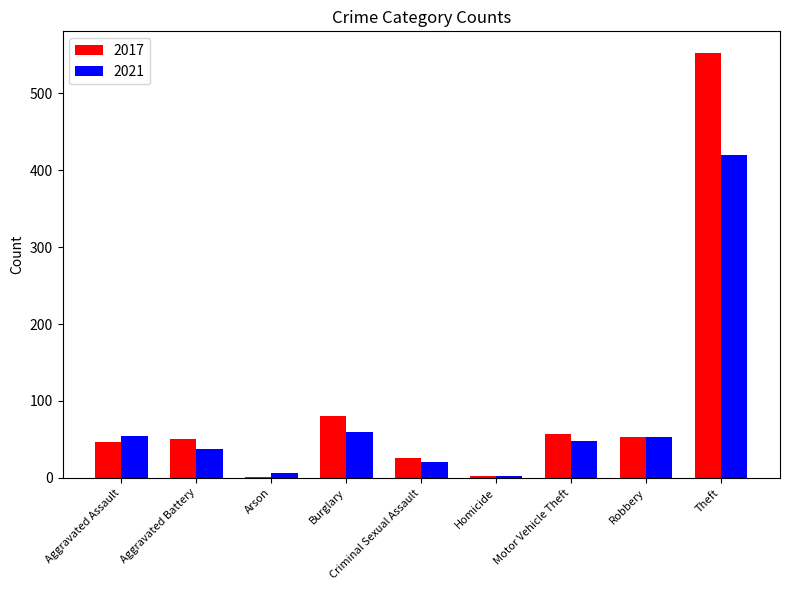

Is it true that 2021 equals 53 at Robbery?

True